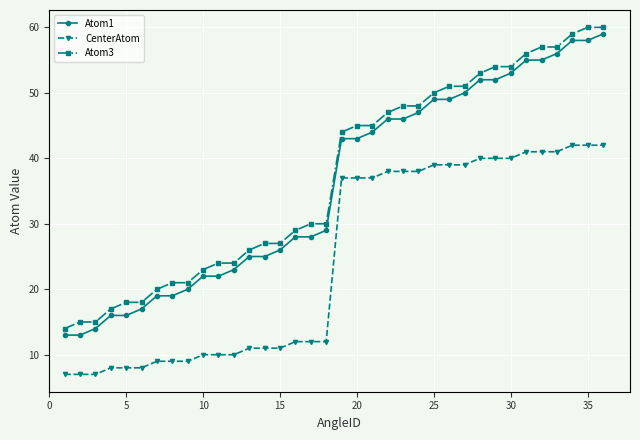

What is the sum of all CenterAtom values?

882